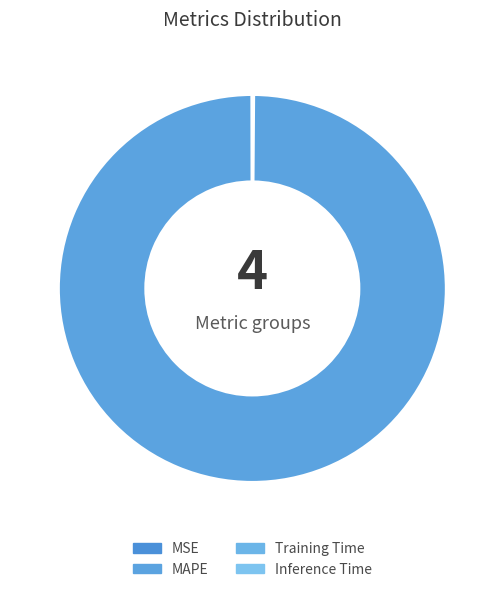

Is the sum of MSE and Inference Time greater than half?

No